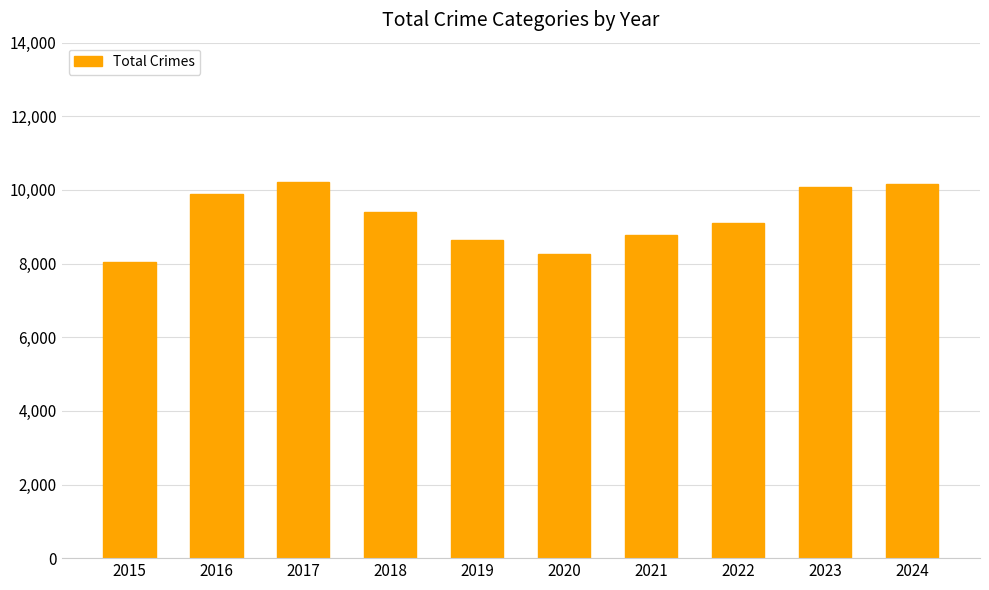

Which has a higher value, 2017 or 2015?

2017